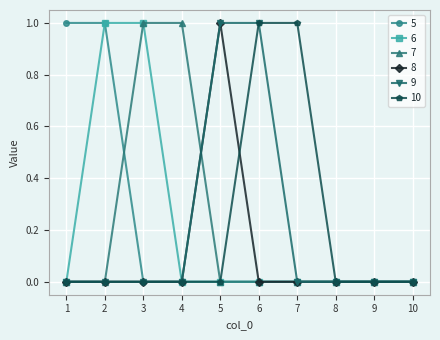

Is it true that 6 equals 0 at 7?

True